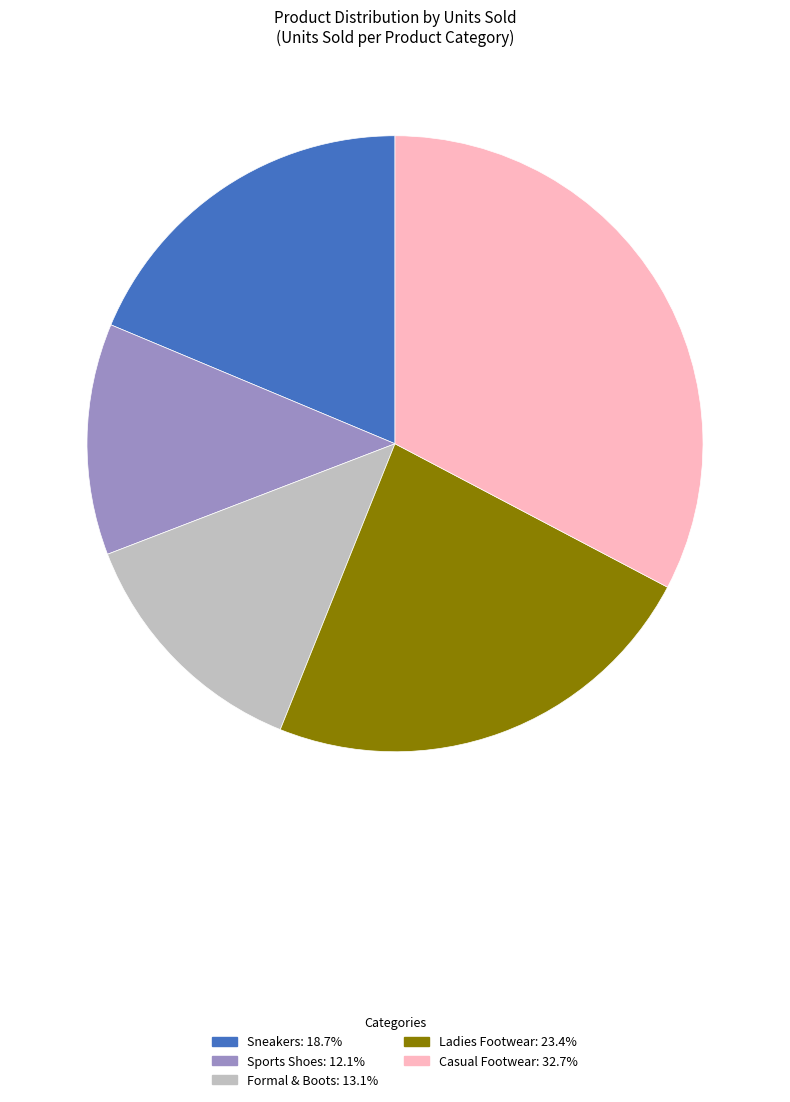

Which category has the biggest portion of the pie?

Casual Footwear